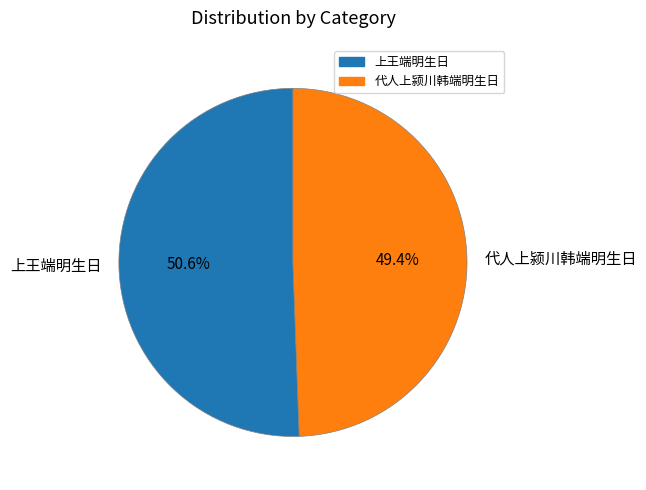

What is the smallest slice in the pie chart?

代人上颍川韩端明生日